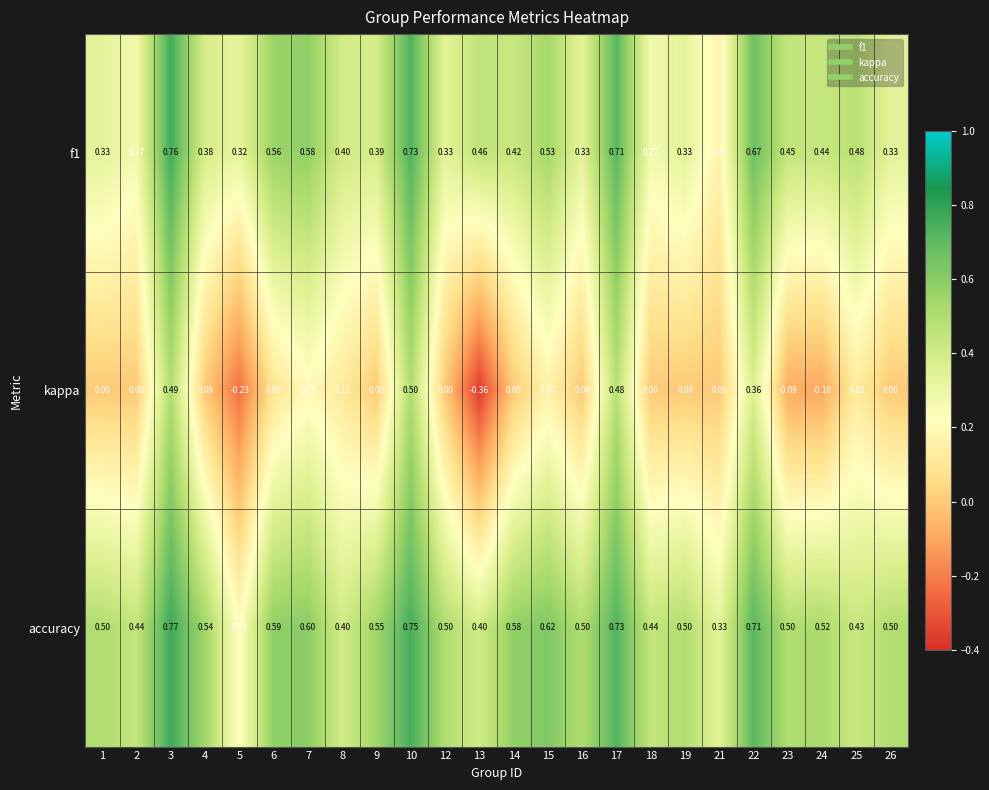

Between 3 and 5, which series saw the biggest shift?

kappa